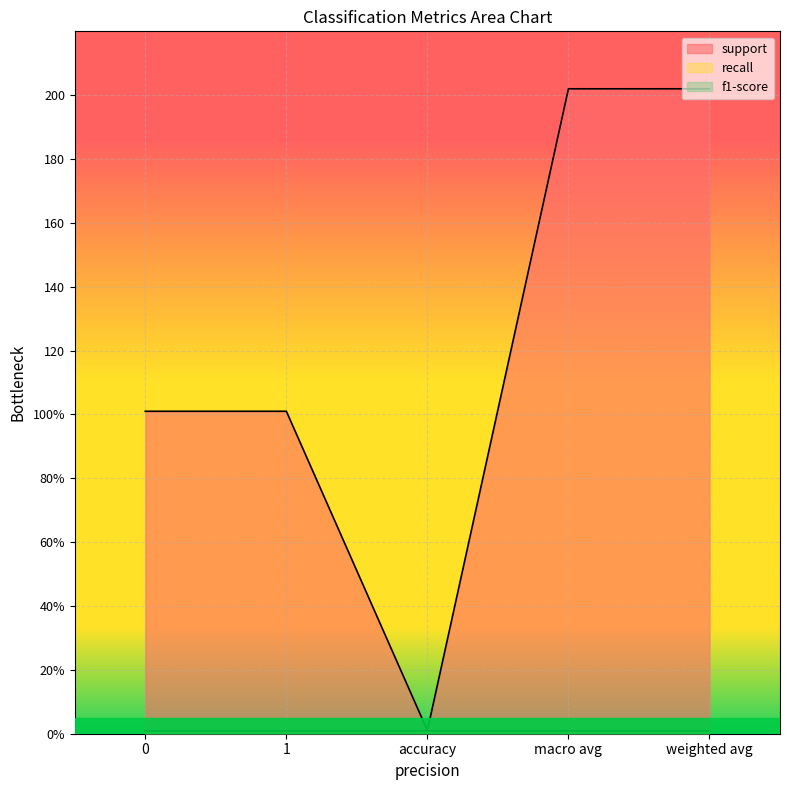

At which category is the sum across all series the highest?

macro avg